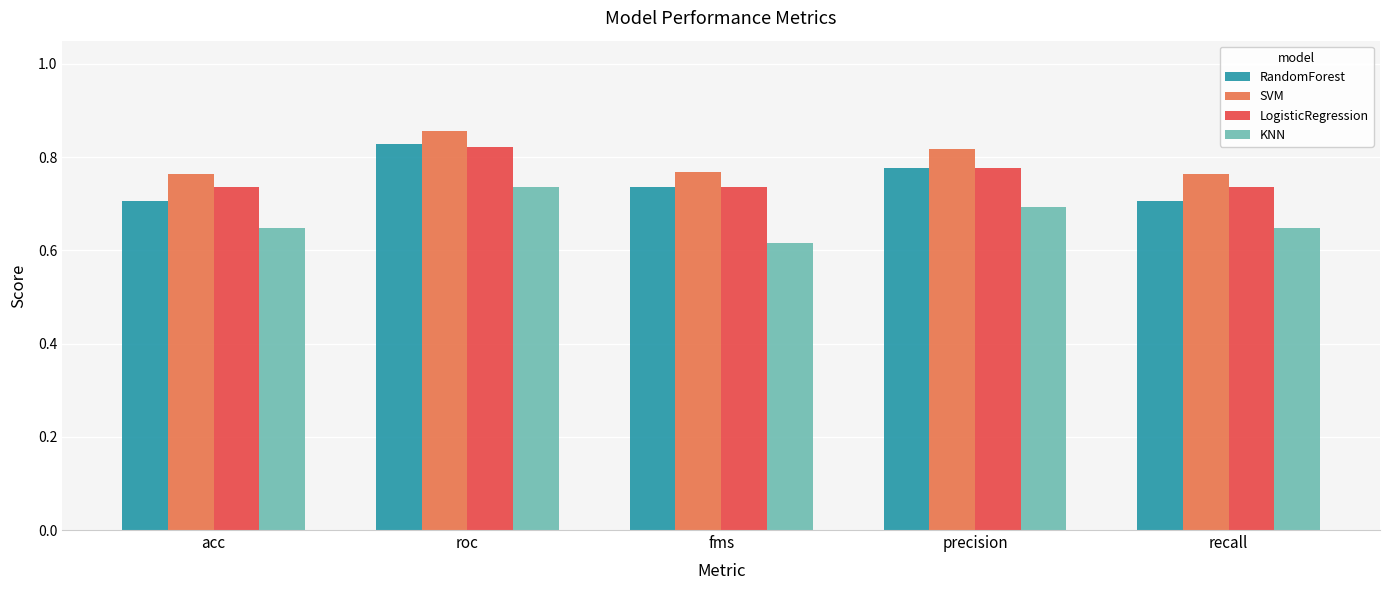

At which category does the chart reach its minimum across all series?

fms